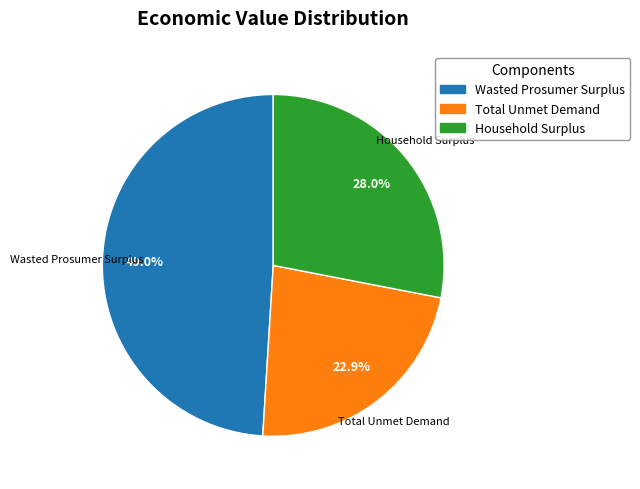

Does Total Unmet Demand account for over 50% of the chart?

No